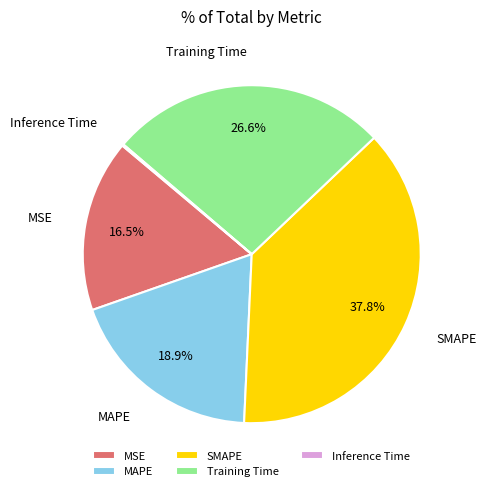

Combined, do SMAPE and Training Time account for over 50%?

Yes